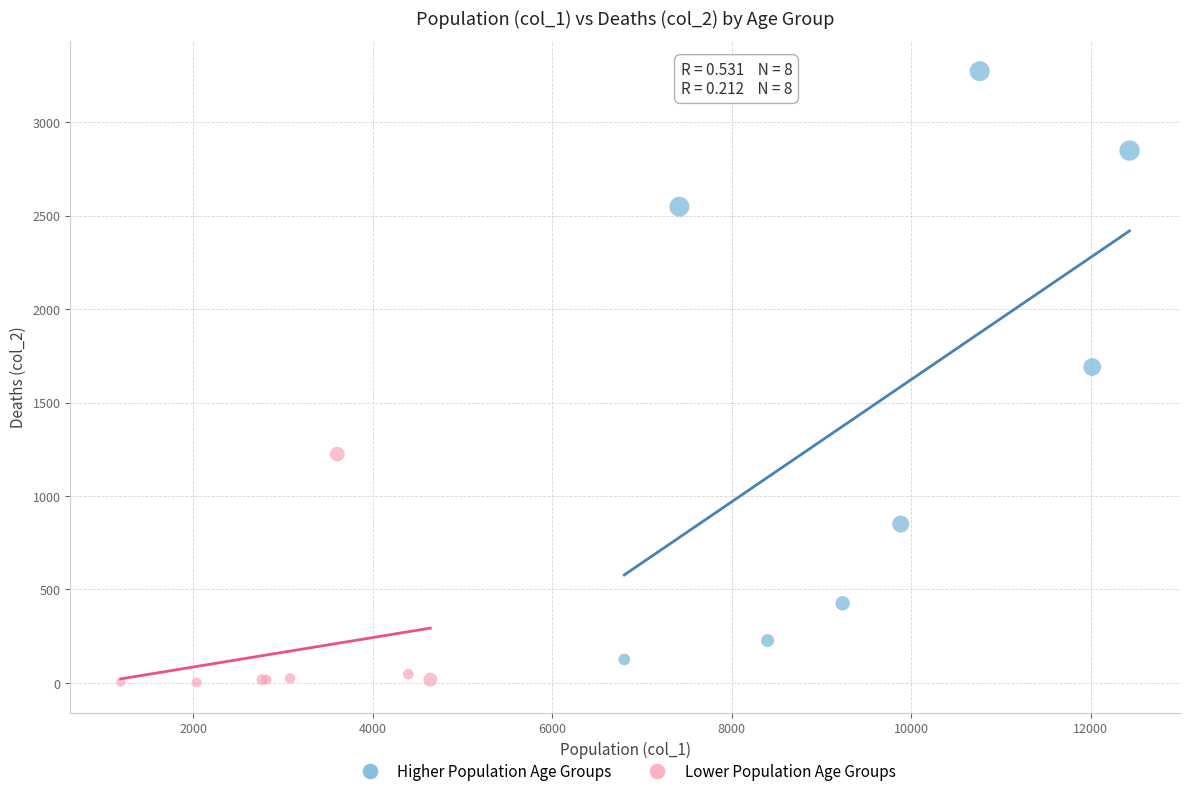

Which series has the largest Y range (max minus min)?

Higher Population Age Groups